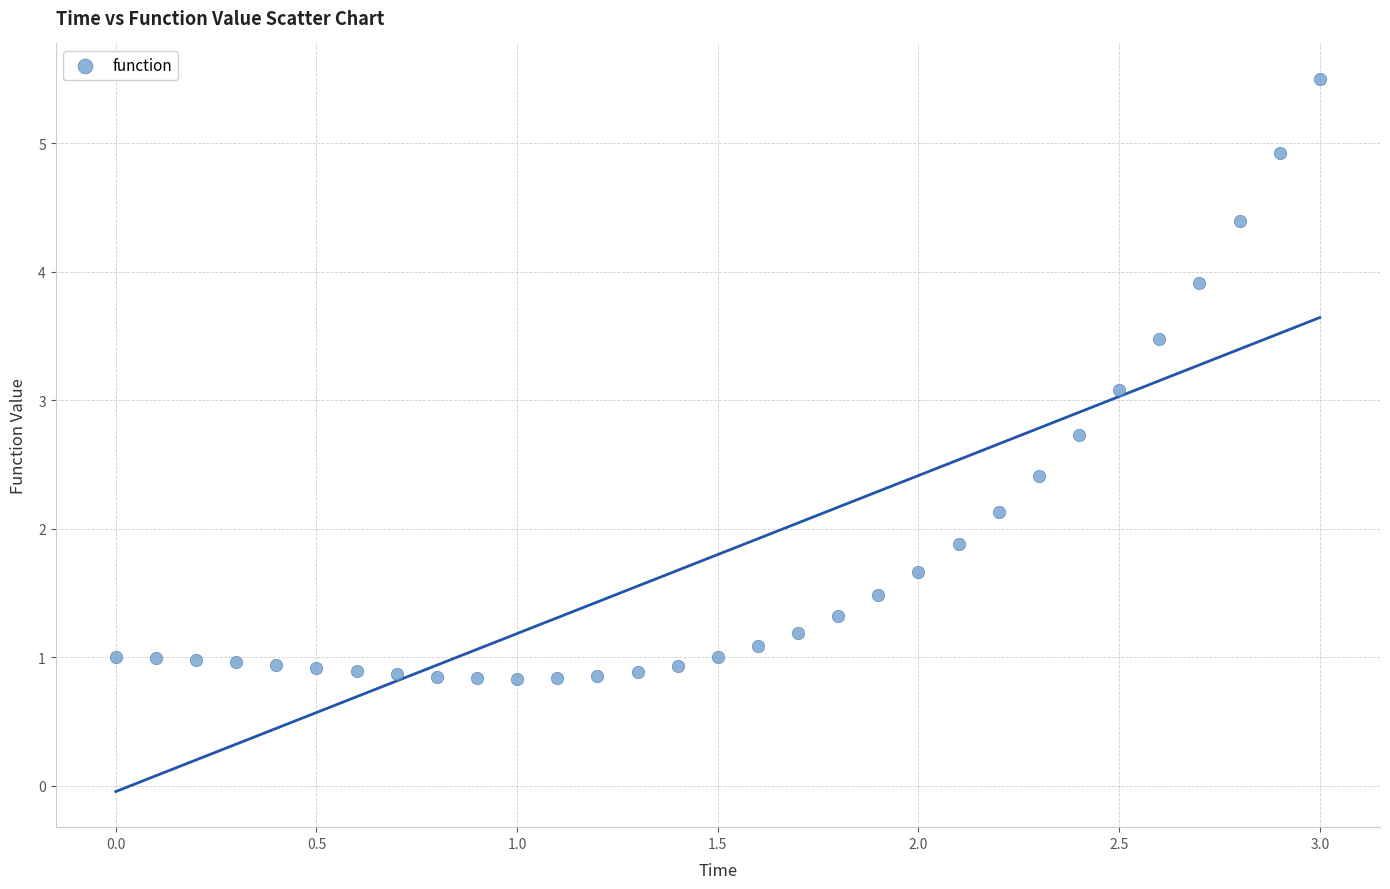

What is the range of Y values (max minus min)?

4.7